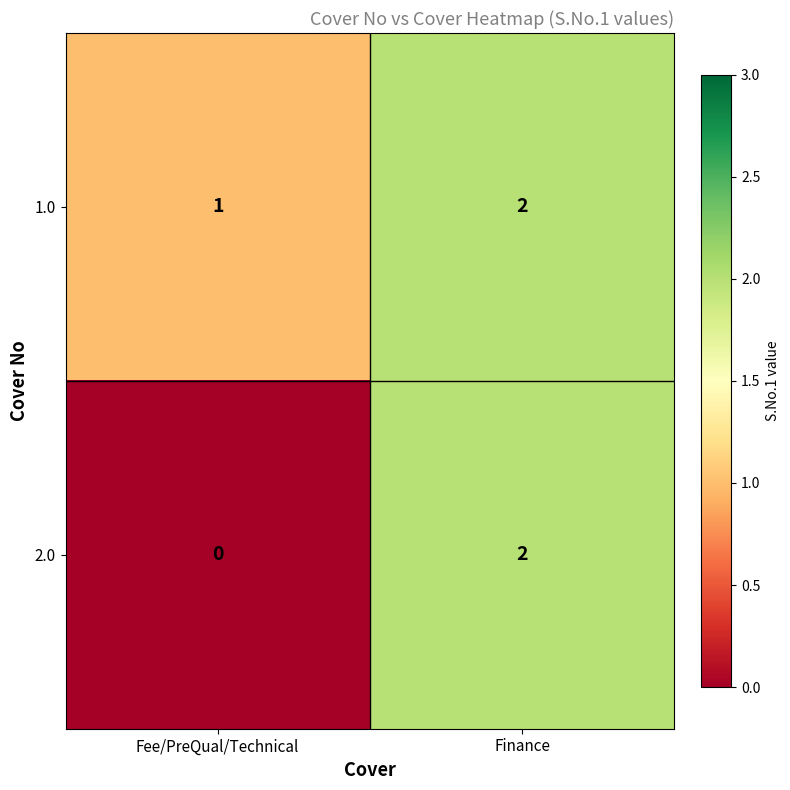

Is the value of 1.0 at Finance greater than the value of 2.0 at Fee/PreQual/Technical?

Yes